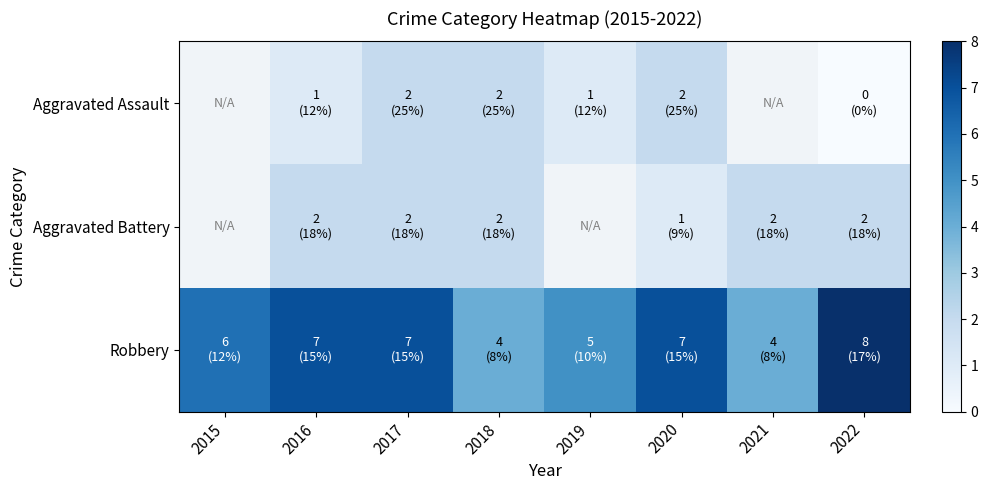

Which series has the largest total across all categories?

Robbery